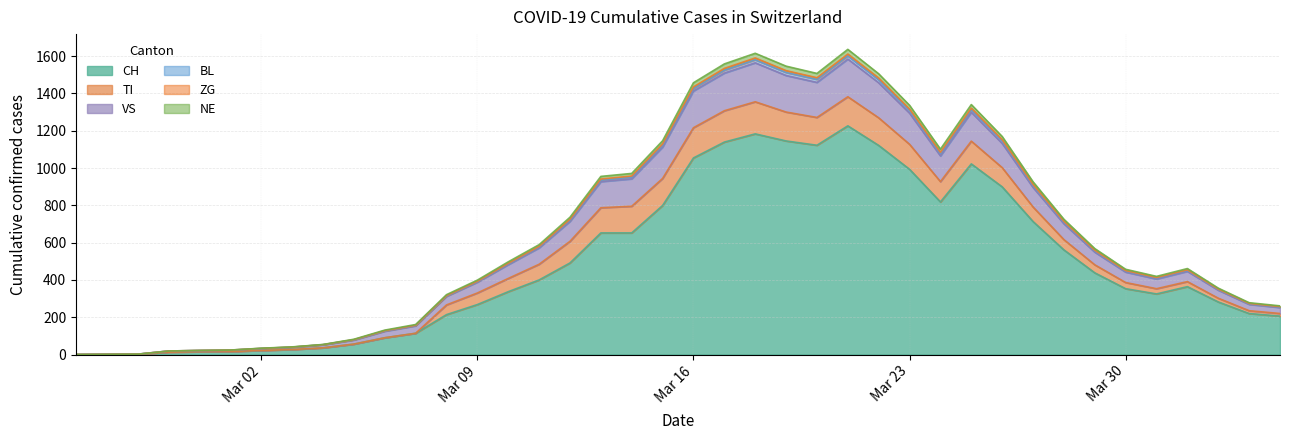

In CH, how many points are higher than both neighbors (excluding endpoints)?

4